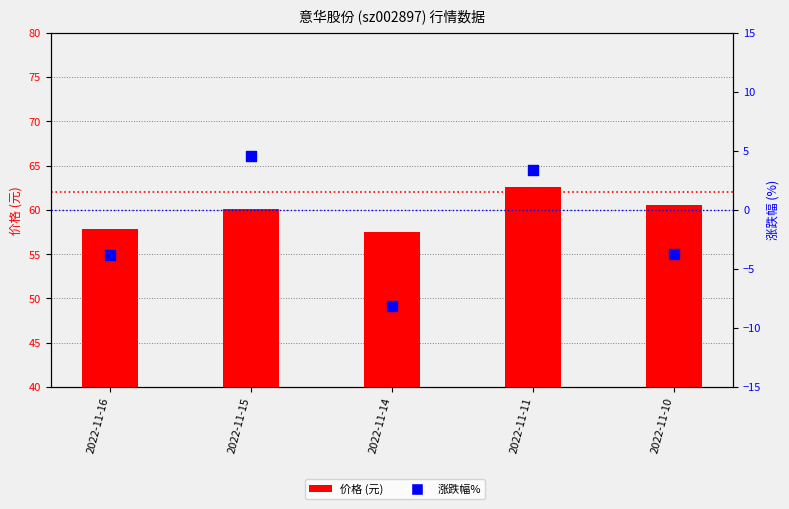

Which series has the largest total across all categories?

价格